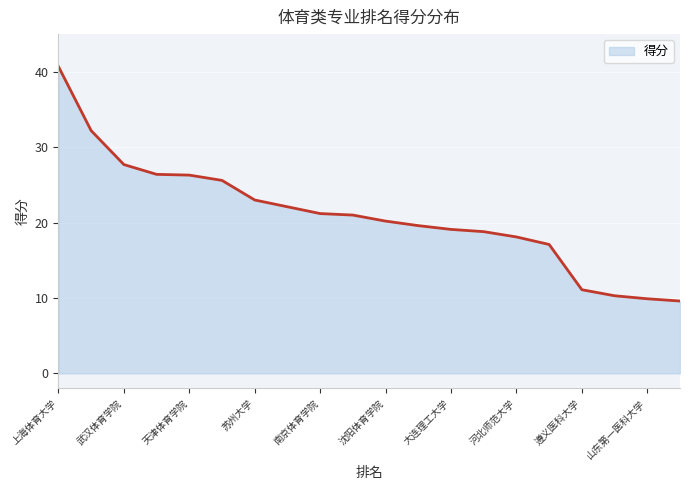

What is the greatest value displayed?

40.7